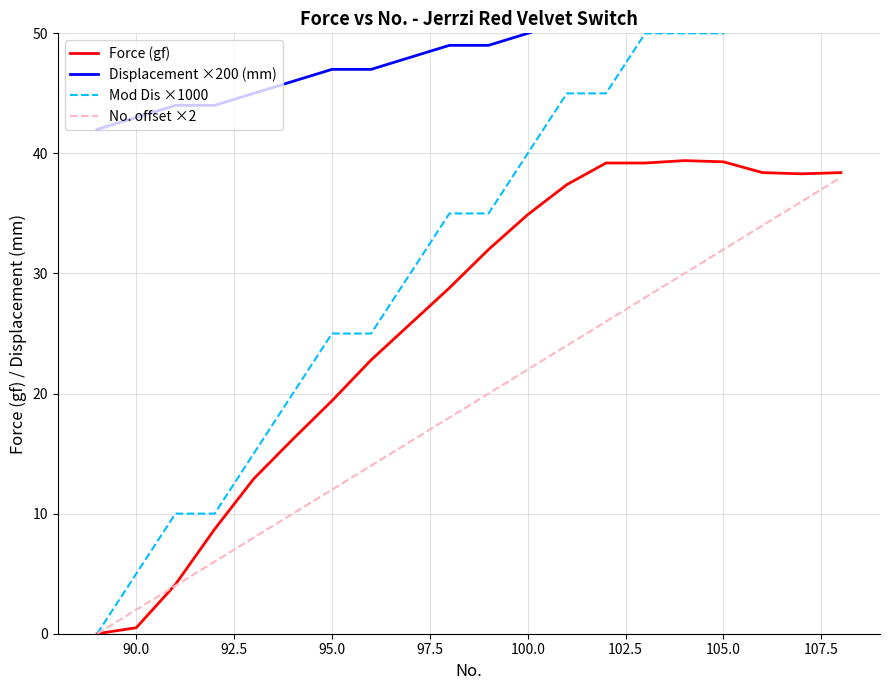

Is it true that Force (gf) equals 10.9 at 100.0?

False